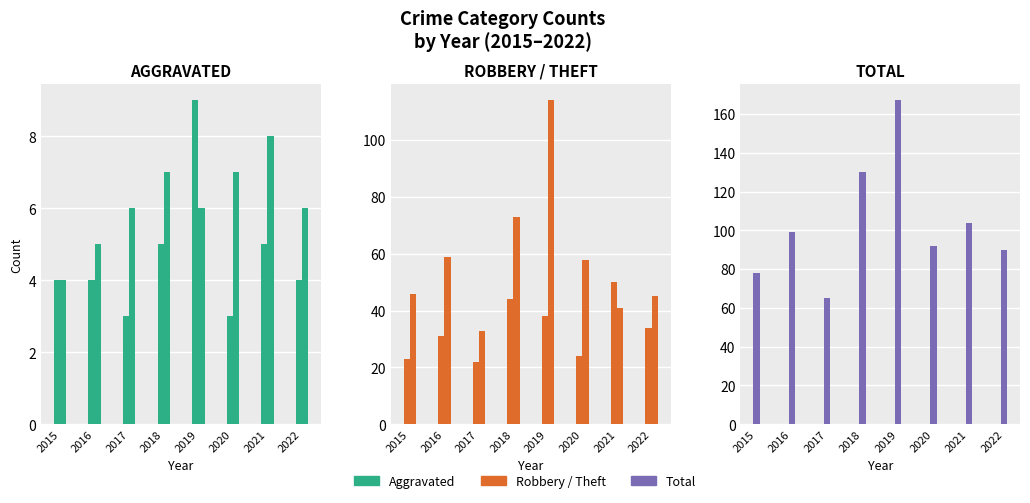

Rank the series by their maximum value, from highest to lowest.

Total, Theft, Robbery, Aggravated Assault, Aggravated Battery